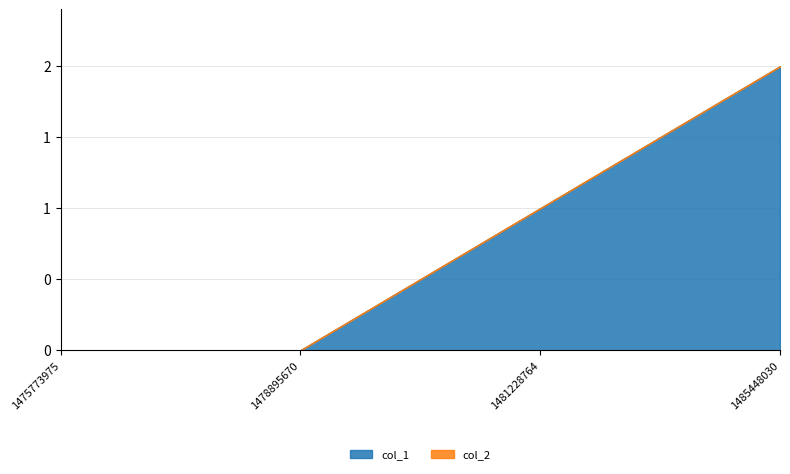

How many col_1 values are between 0 and 2?

4